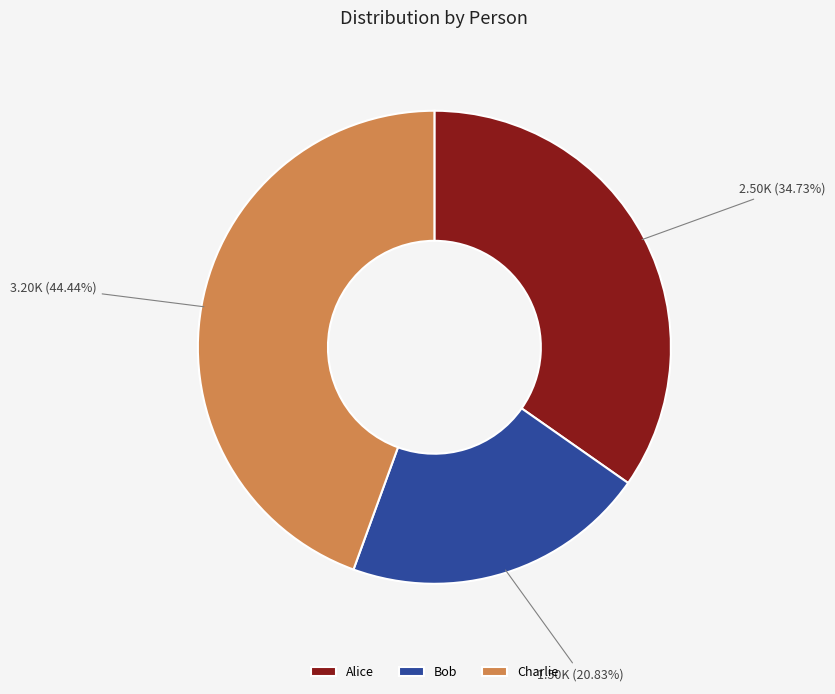

Combined, what portion of the pie is Charlie and Bob?

65.3%